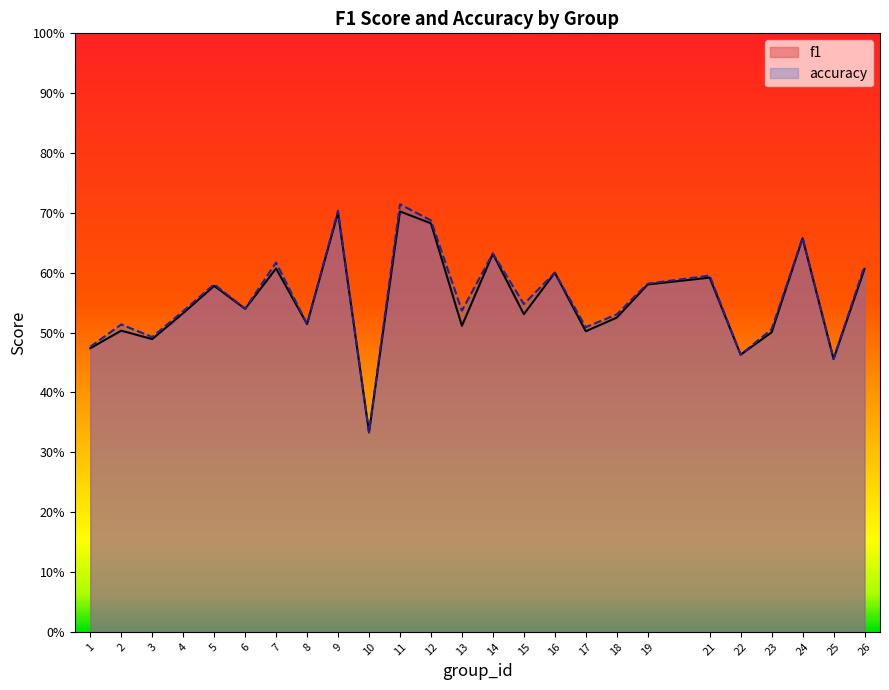

Reading left to right, what are all the values shown in this chart?

f1: 1=0.5	2=0.5	3=0.5	4=0.5	5=0.6	6=0.5	7=0.6	8=0.5	9=0.7	10=0.3	11=0.7	12=0.7	13=0.5	14=0.6	15=0.5	16=0.6	17=0.5	18=0.5	19=0.6	21=0.6	22=0.5	23=0.5	24=0.7	25=0.5	26=0.6
accuracy: 1=0.5	2=0.5	3=0.5	4=0.5	5=0.6	6=0.5	7=0.6	8=0.5	9=0.7	10=0.3	11=0.7	12=0.7	13=0.5	14=0.6	15=0.5	16=0.6	17=0.5	18=0.5	19=0.6	21=0.6	22=0.5	23=0.5	24=0.7	25=0.5	26=0.6